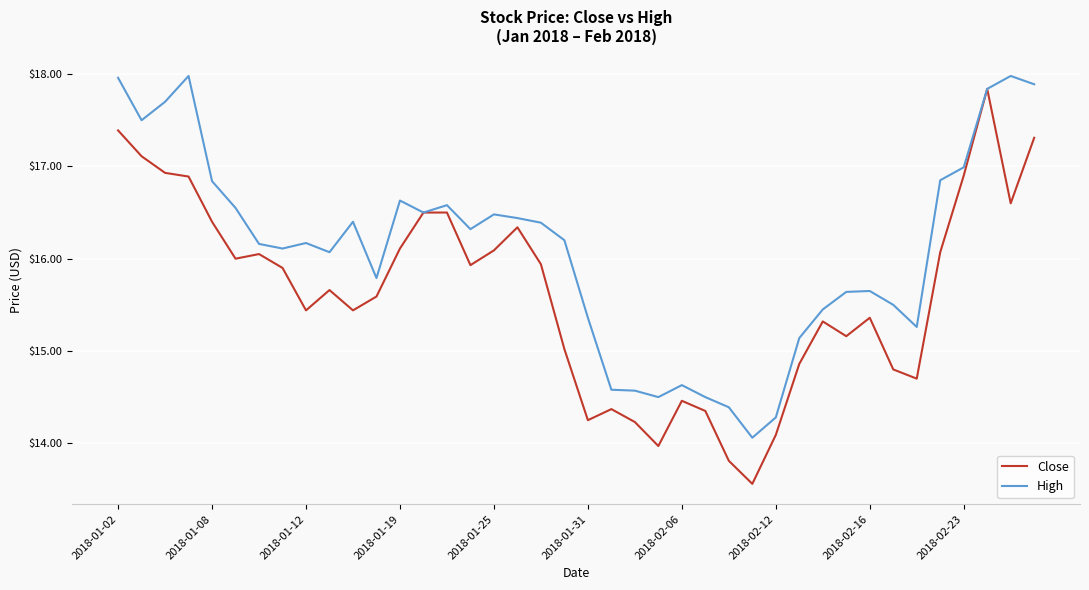

Rank the series by their average value, from lowest to highest.

Close, High